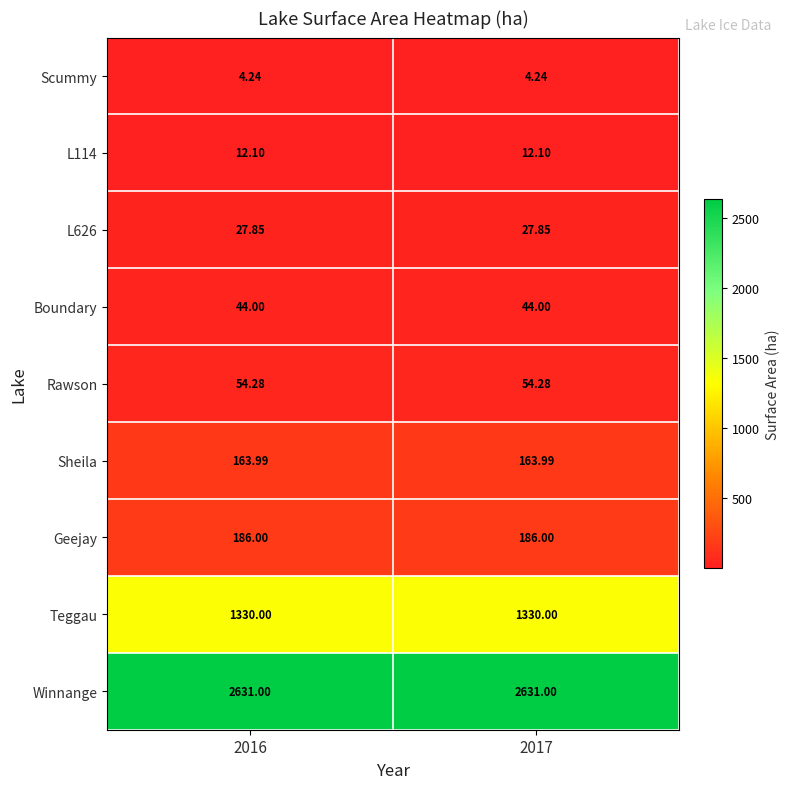

Which series has the largest total across all categories?

Winnange